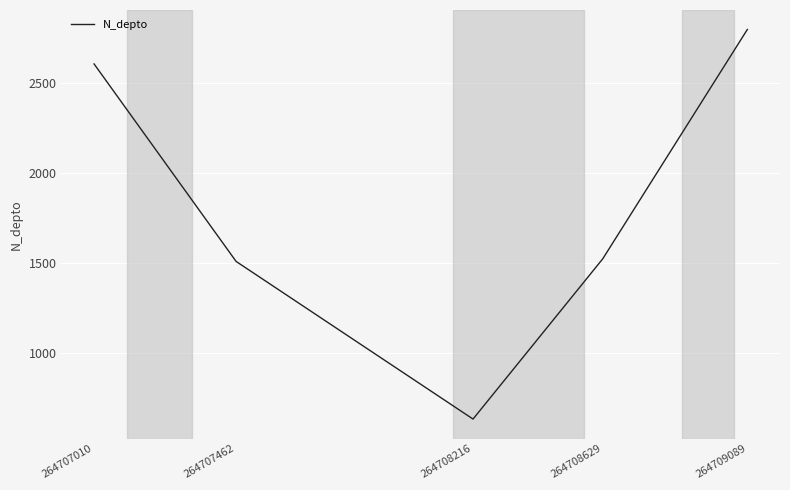

Reading left to right, transcribe all the data shown in this chart.

2608	1508	630	1523	2800